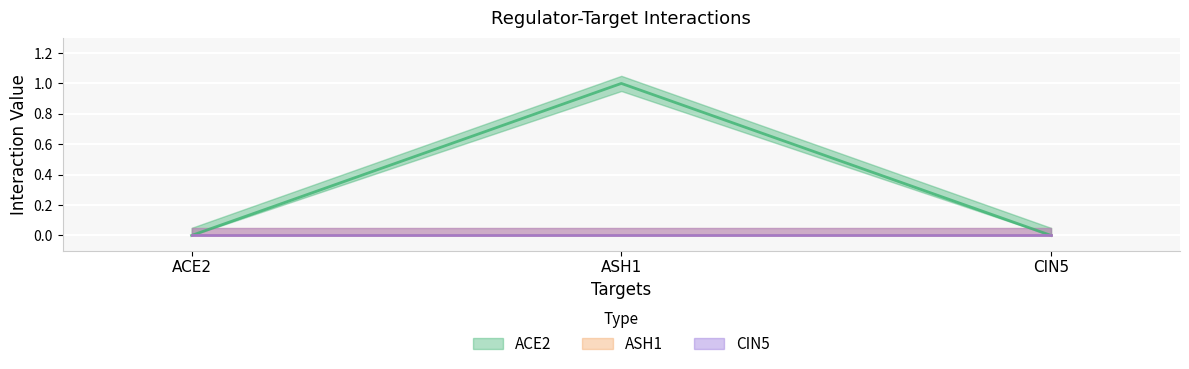

List the series in order of their peak value, highest first.

ACE2, ASH1, CIN5